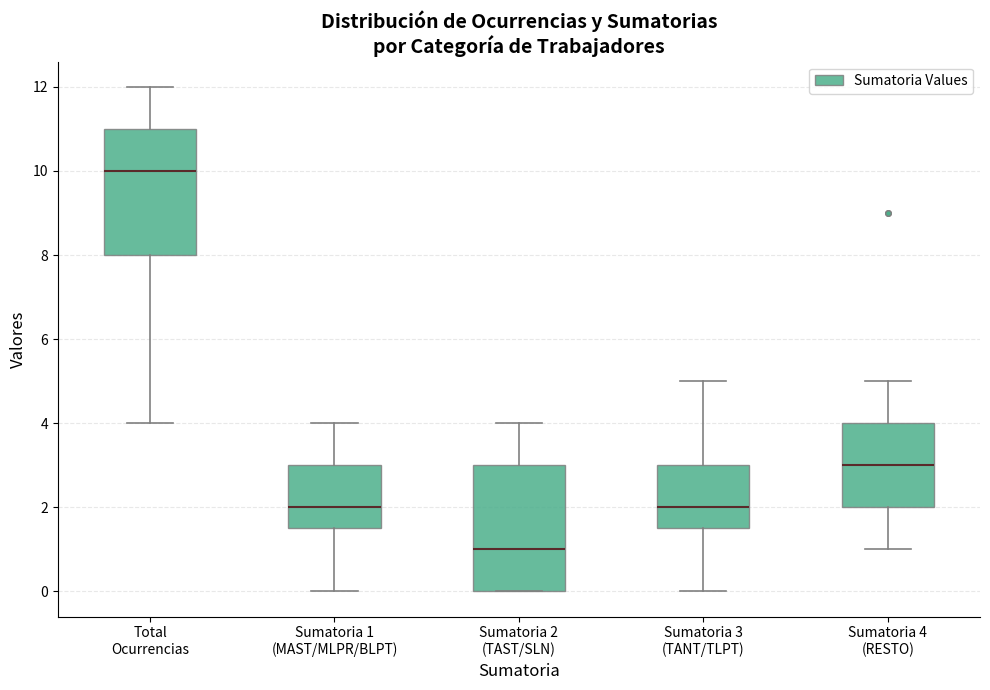

Where does the upper whisker of the box for Sumatoria 2 (TAST/SLN) end on the y-axis? The values are not printed on the chart, so give them approximately, as read against the axis.

4.0